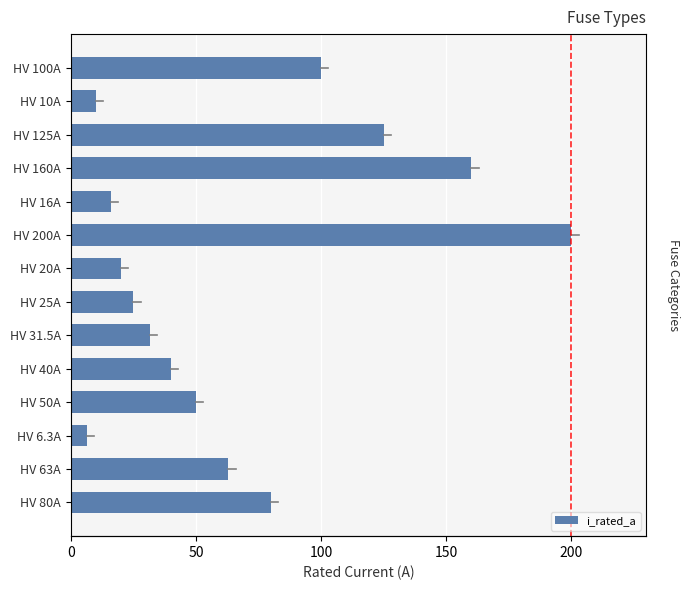

The value at HV 6.3A is 6.3. True or false?

True